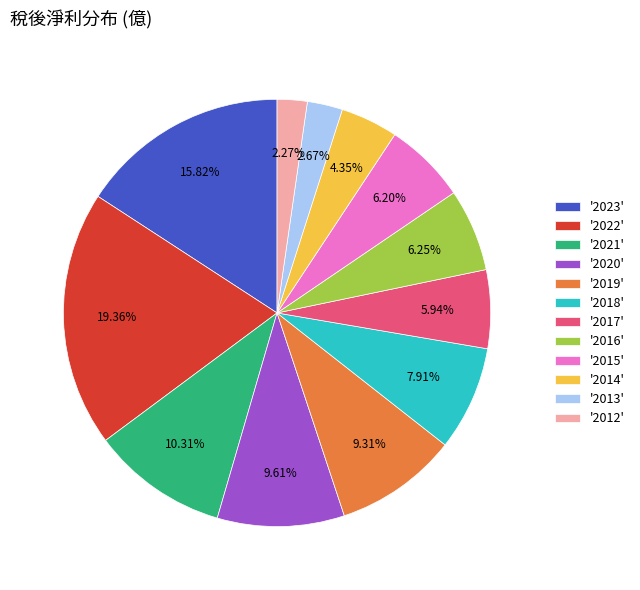

Does any single category account for the majority?

No